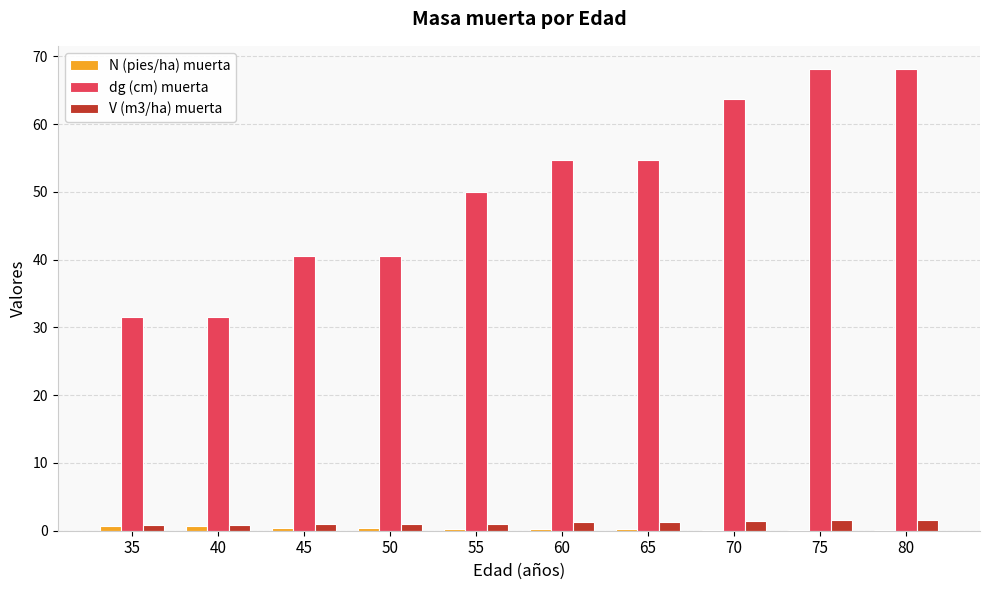

Which series has the widest spread of values?

dg (cm) muerta